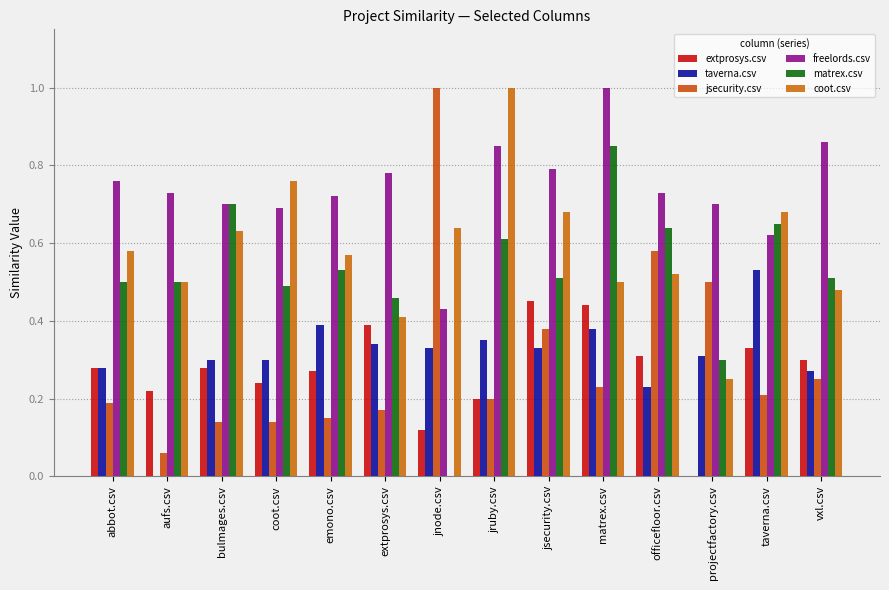

What is the total value across all series at abbot.csv?

2.6